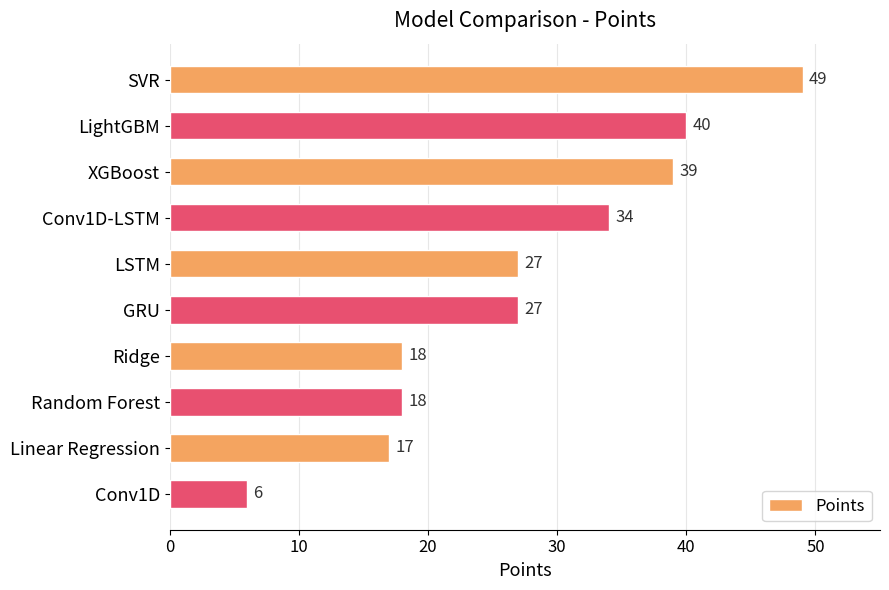

At which category does the chart reach its peak across all series?

SVR